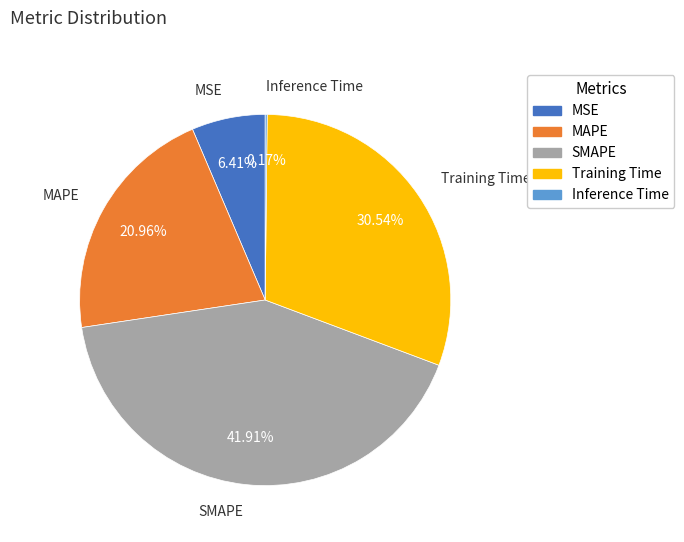

Do SMAPE and Training Time together represent more than half of the pie?

Yes